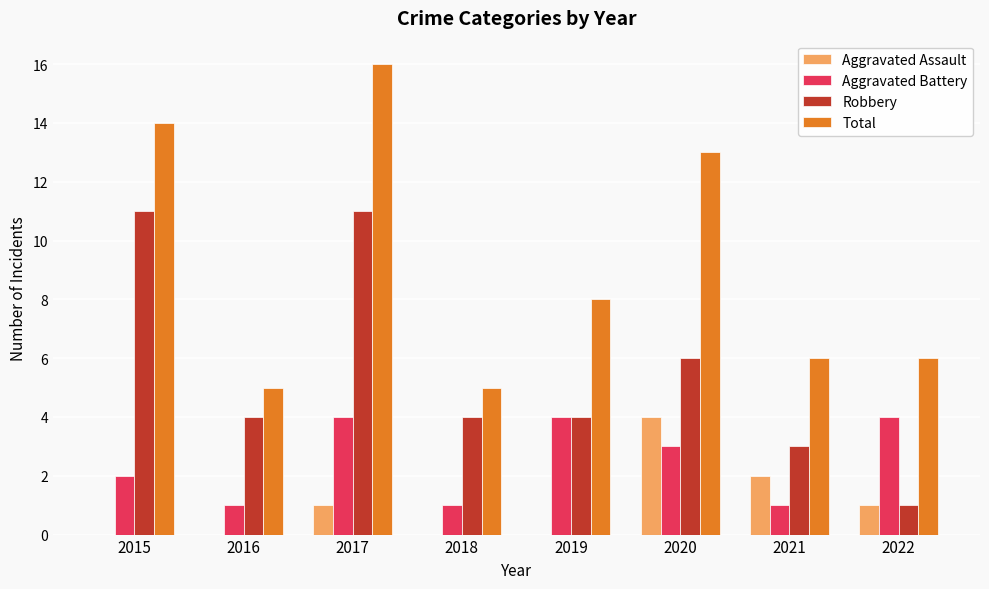

What is the sum of all Robbery values?

44